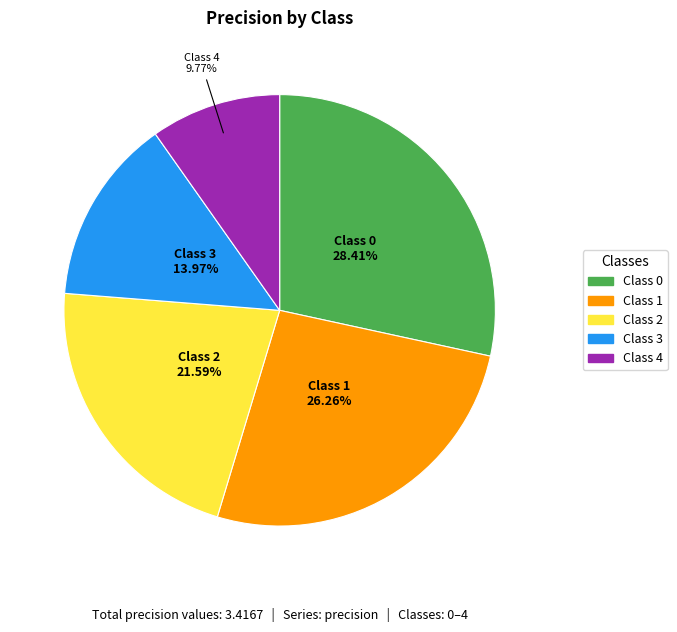

How many segments does this pie chart have?

5